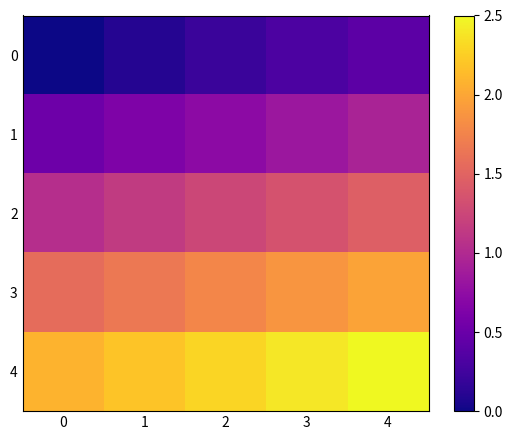

Which series has the largest total across all categories?

4